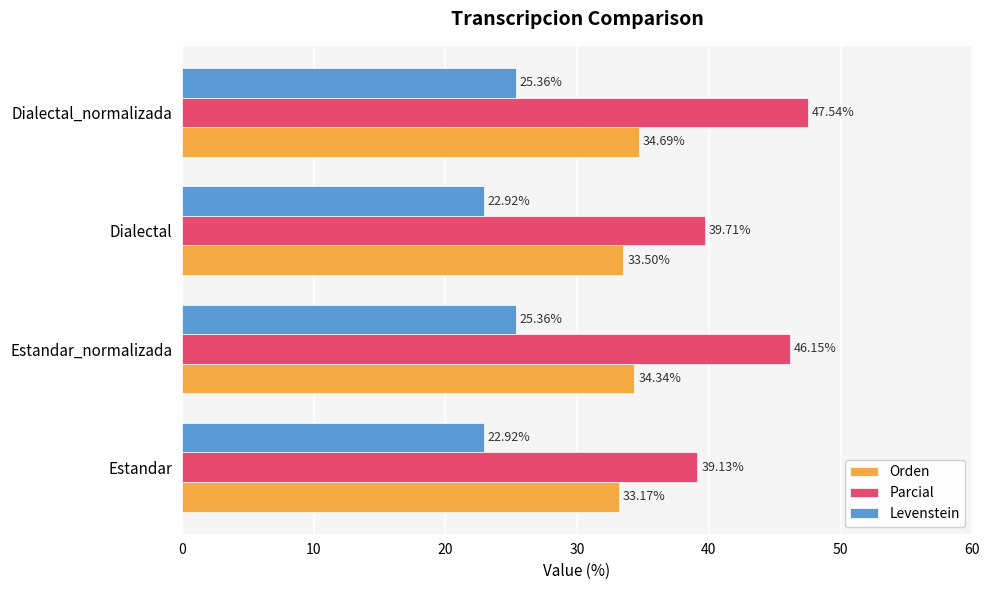

Count the number of data series in this chart.

3